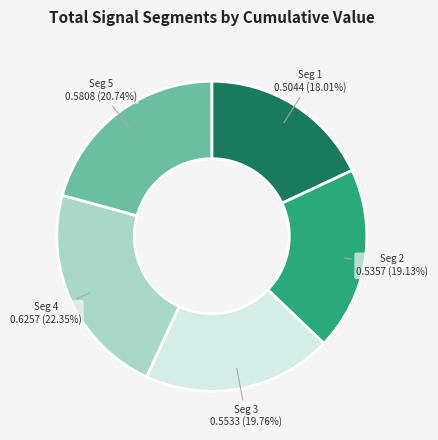

Is there any slice that represents more than half of the pie?

No